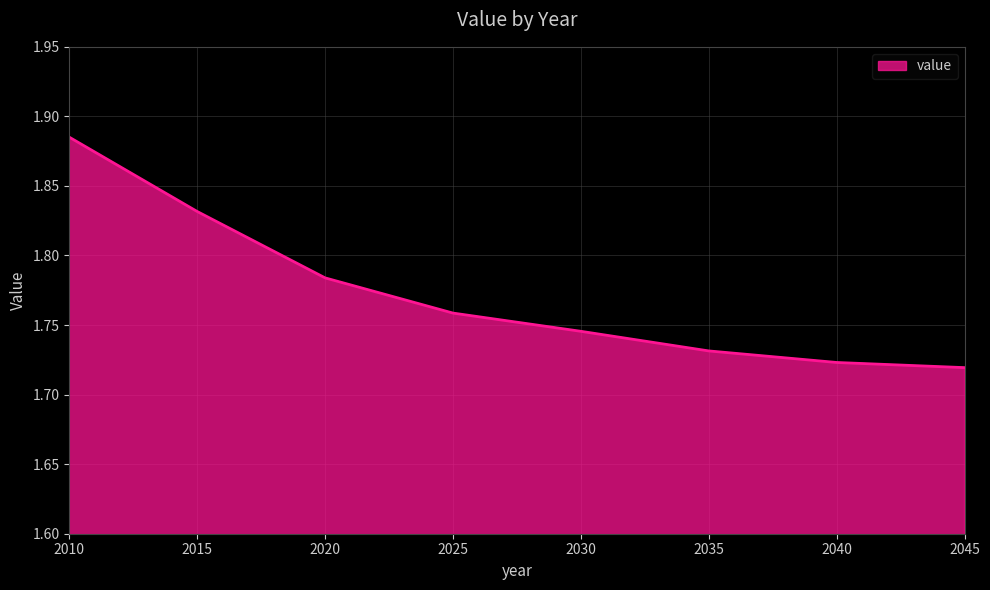

At which label is the value closest to 1?

2045